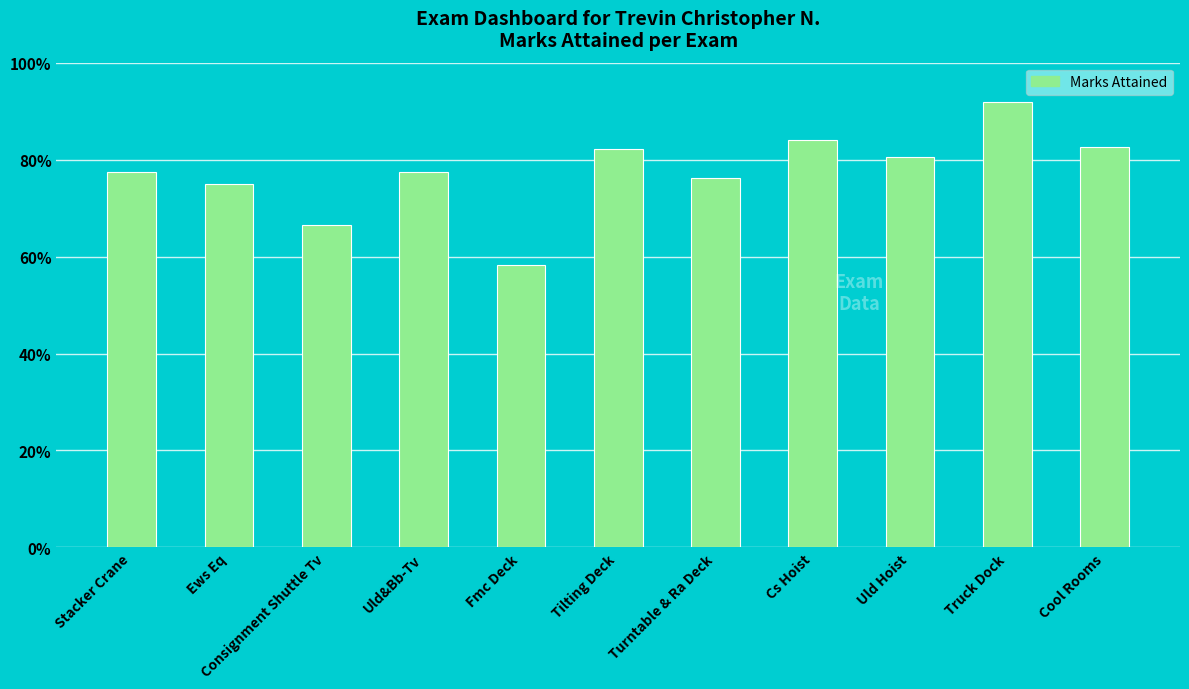

What is the label of the 3rd bar from the right?

Uld Hoist